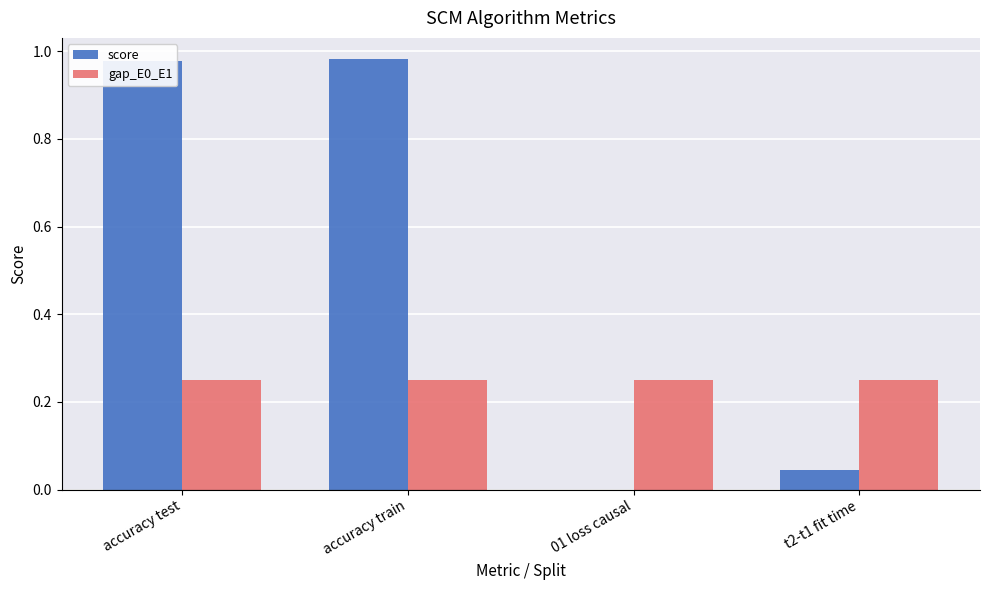

Is it true that score equals -0.7 at 01 loss causal?

False